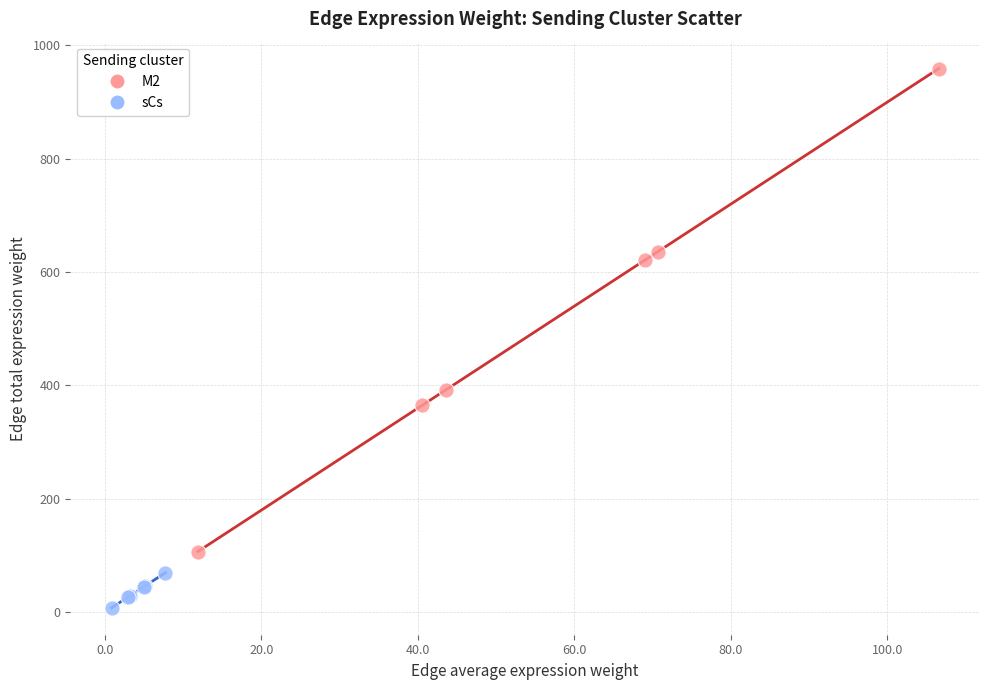

Which series contains the lowest Y value?

sCs